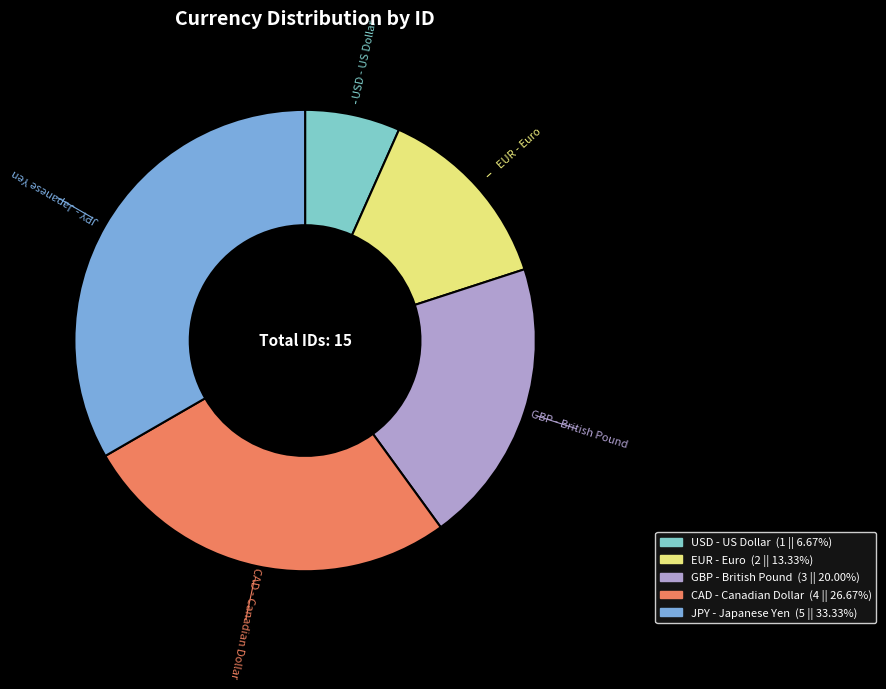

Which has a higher value, JPY - Japanese Yen or CAD - Canadian Dollar?

JPY - Japanese Yen